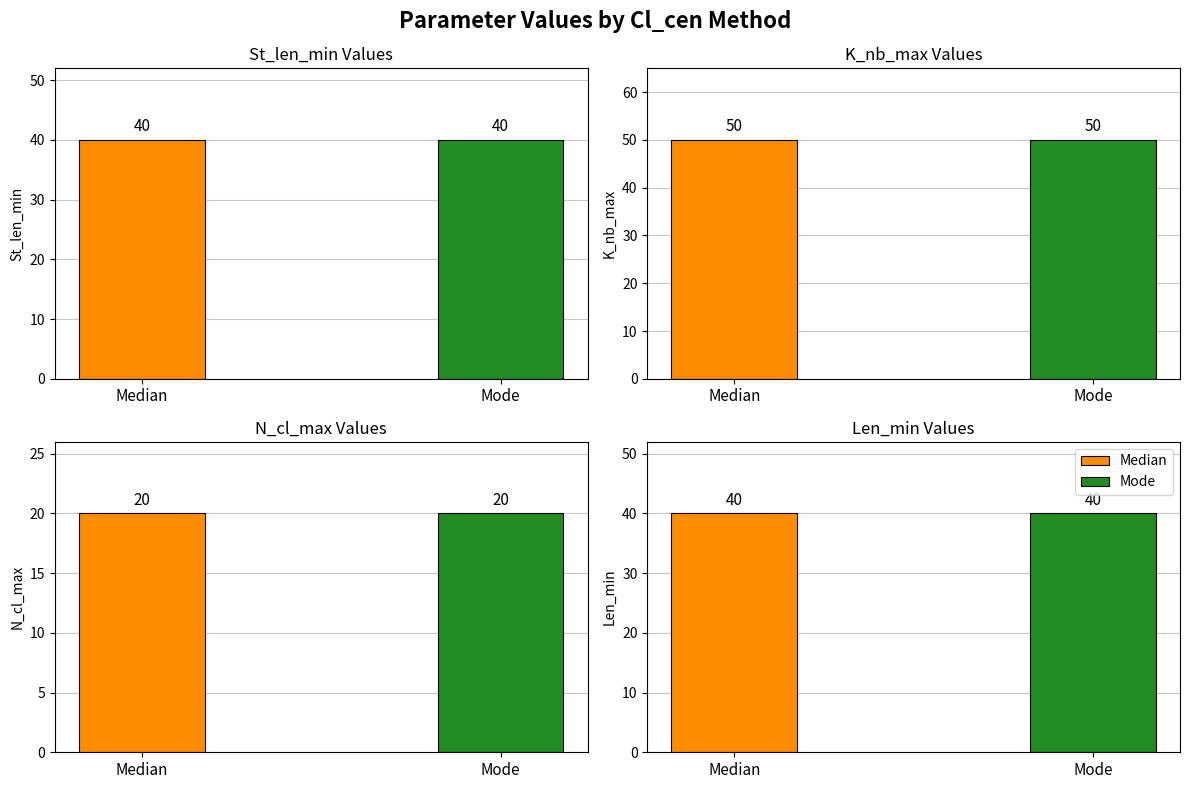

Rank the series at Median from lowest to highest value.

N_cl_max, St_len_min, Len_min, K_nb_max